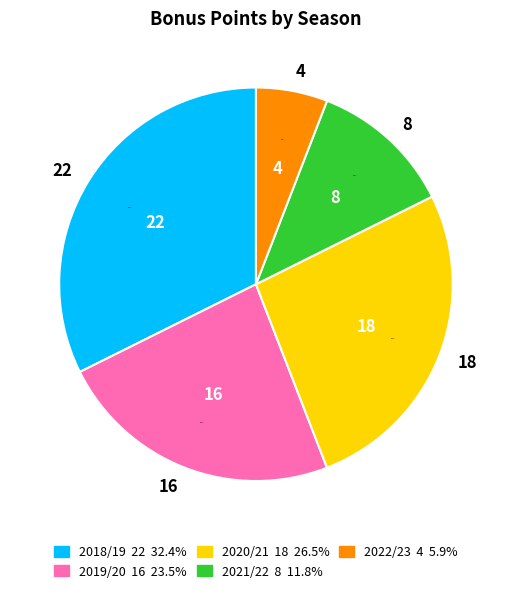

What percentage do 8 and 16 together represent?

35.3%